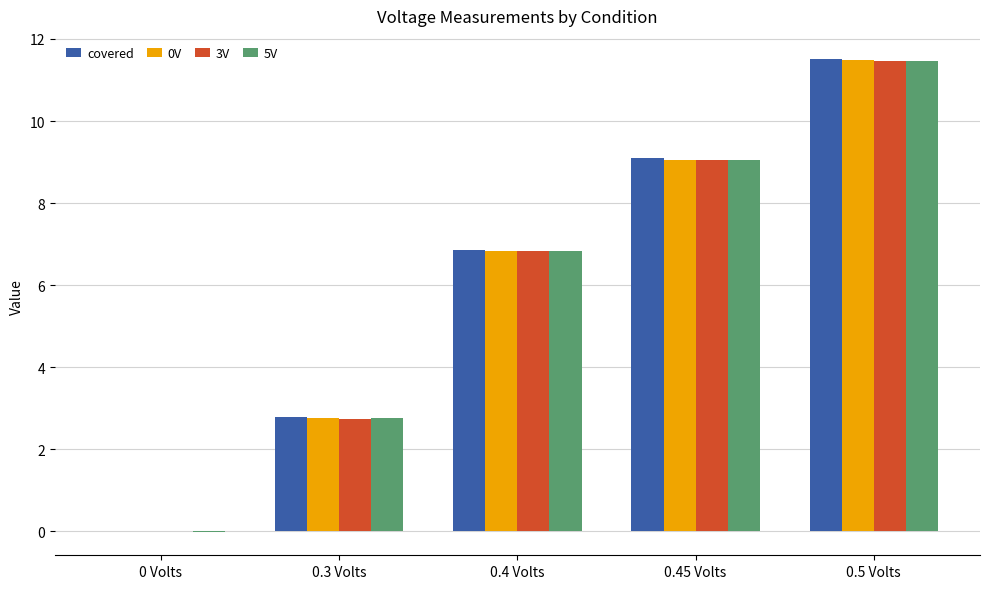

Where does the 3V series first go above 6?

0.4 Volts